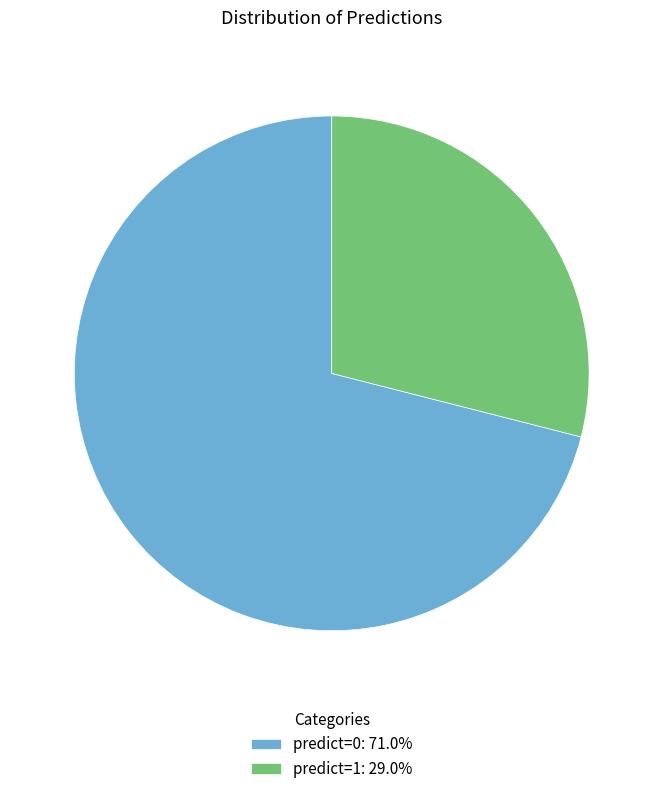

Approximately how many times larger is the value at predict=1 compared to predict=0?

0.4